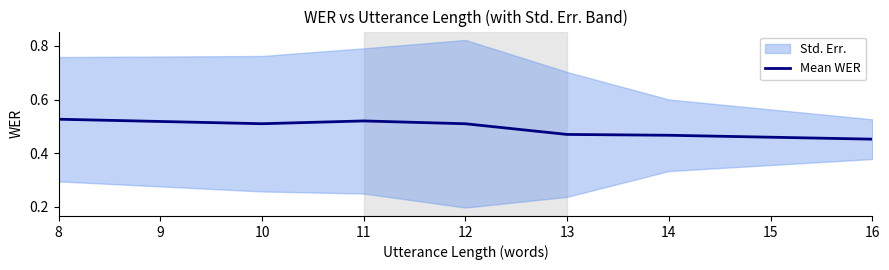

What is the difference between the maximum and second lowest values?

0.1